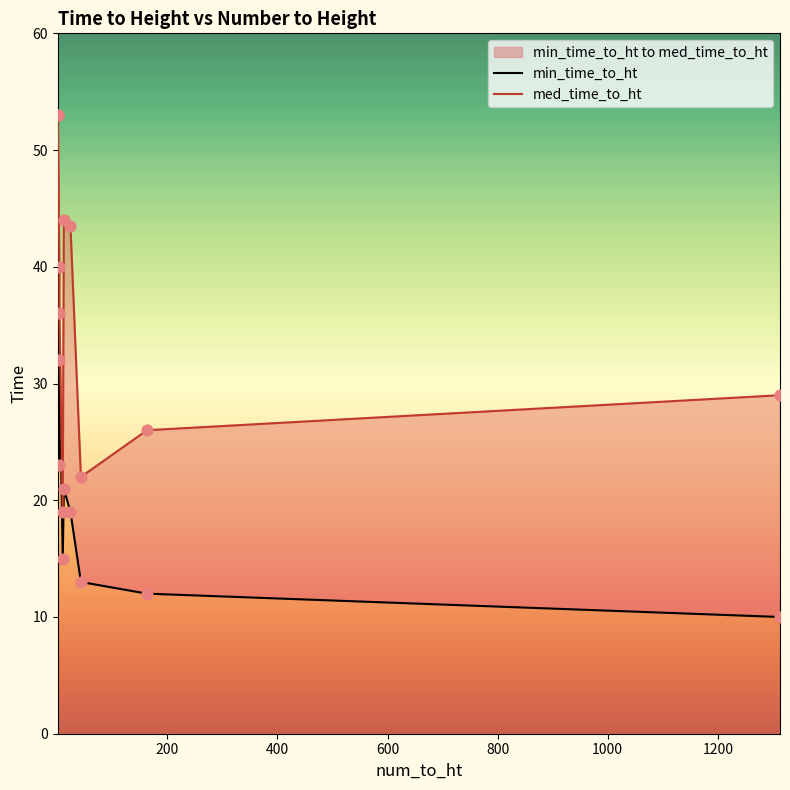

Is the value of min_time_to_ht at 800 greater than the value of med_time_to_ht at 1200?

No